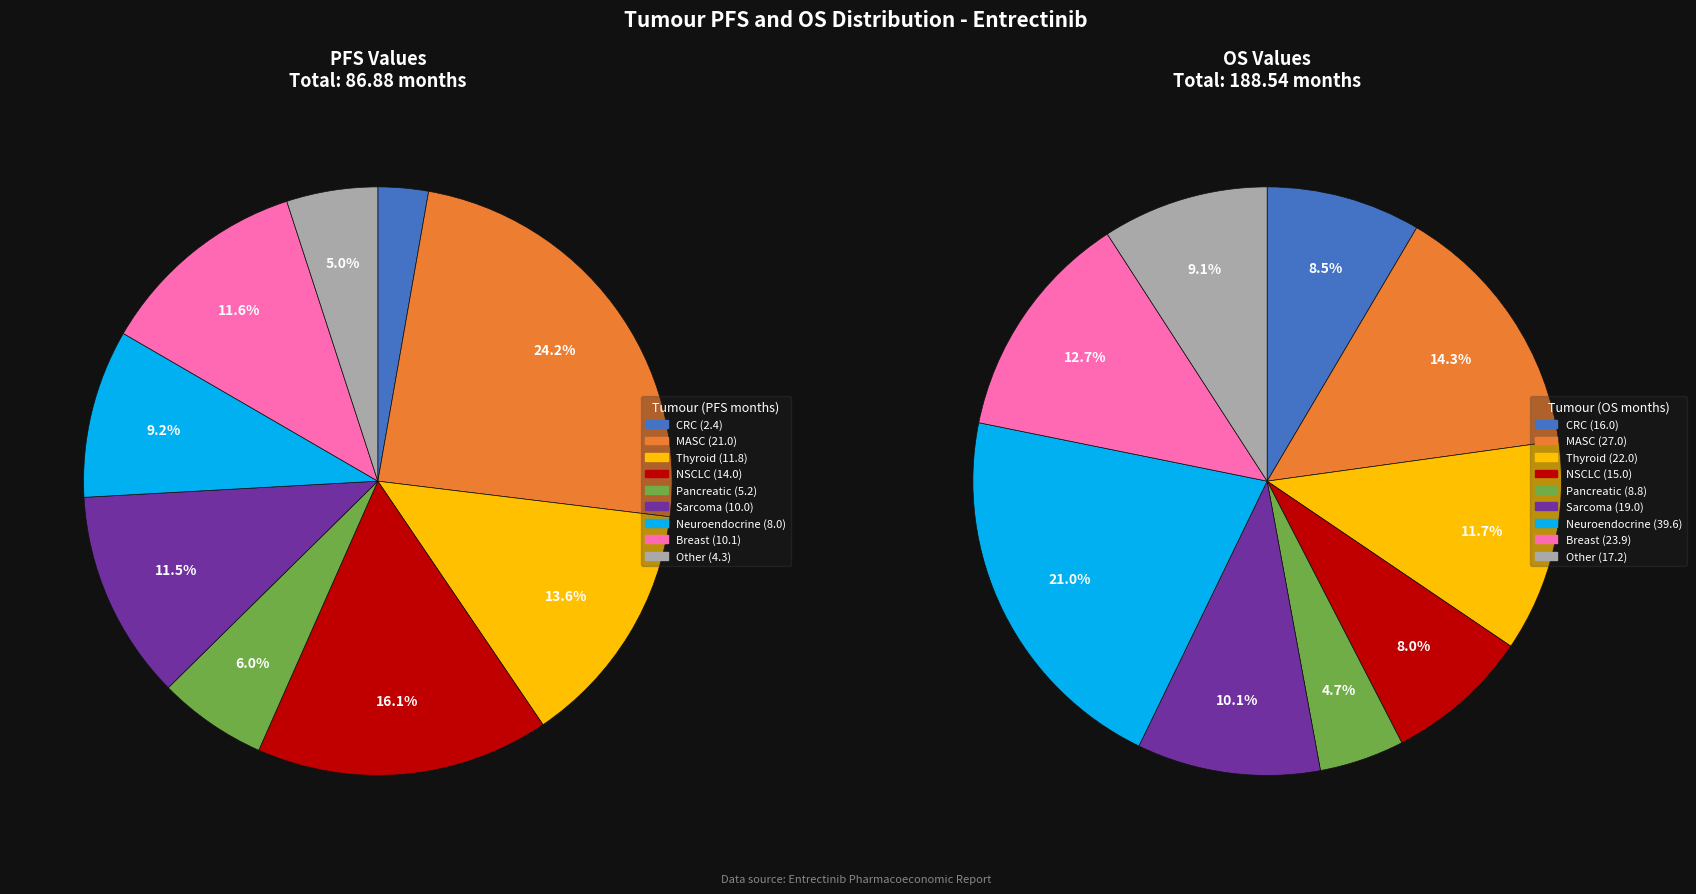

To the nearest percent, what is the average slice percentage?

11%